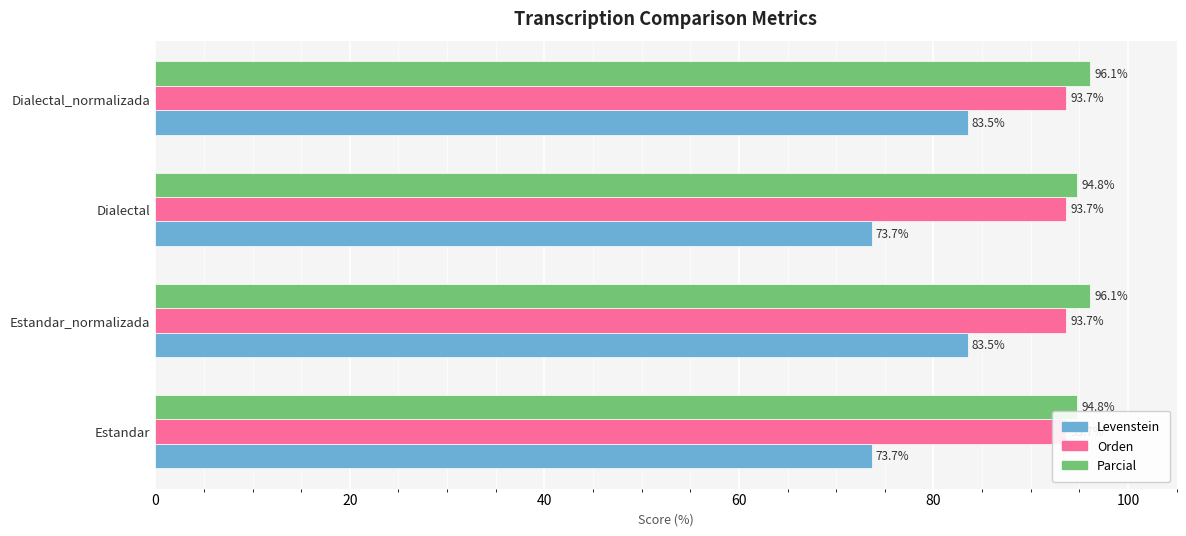

True or false: Levenstein has a value of 37.9 at Dialectal_normalizada.

False